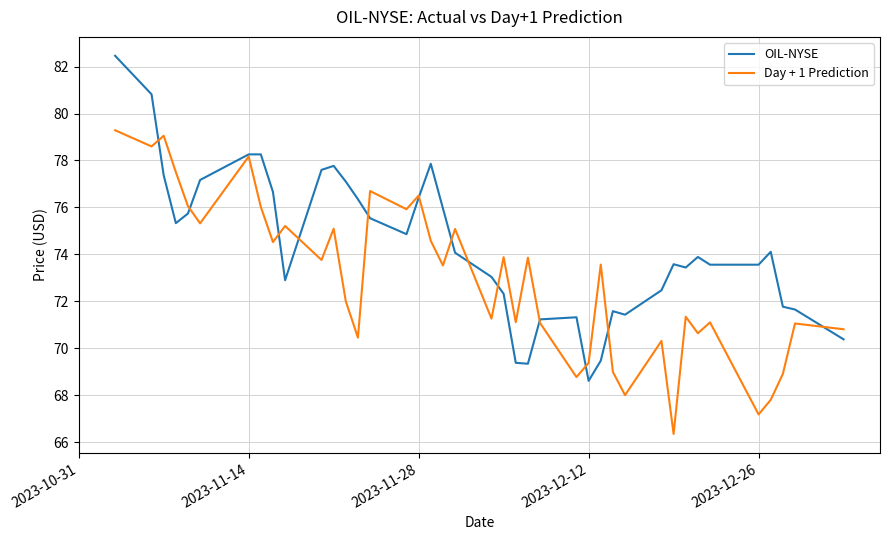

In Day + 1 Prediction, how many points are lower than both neighbors (excluding endpoints)?

14